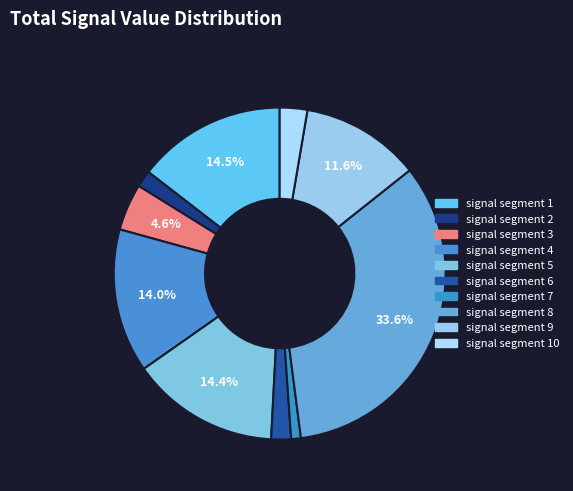

To the nearest percent, what portion does signal segment 8 represent?

34%